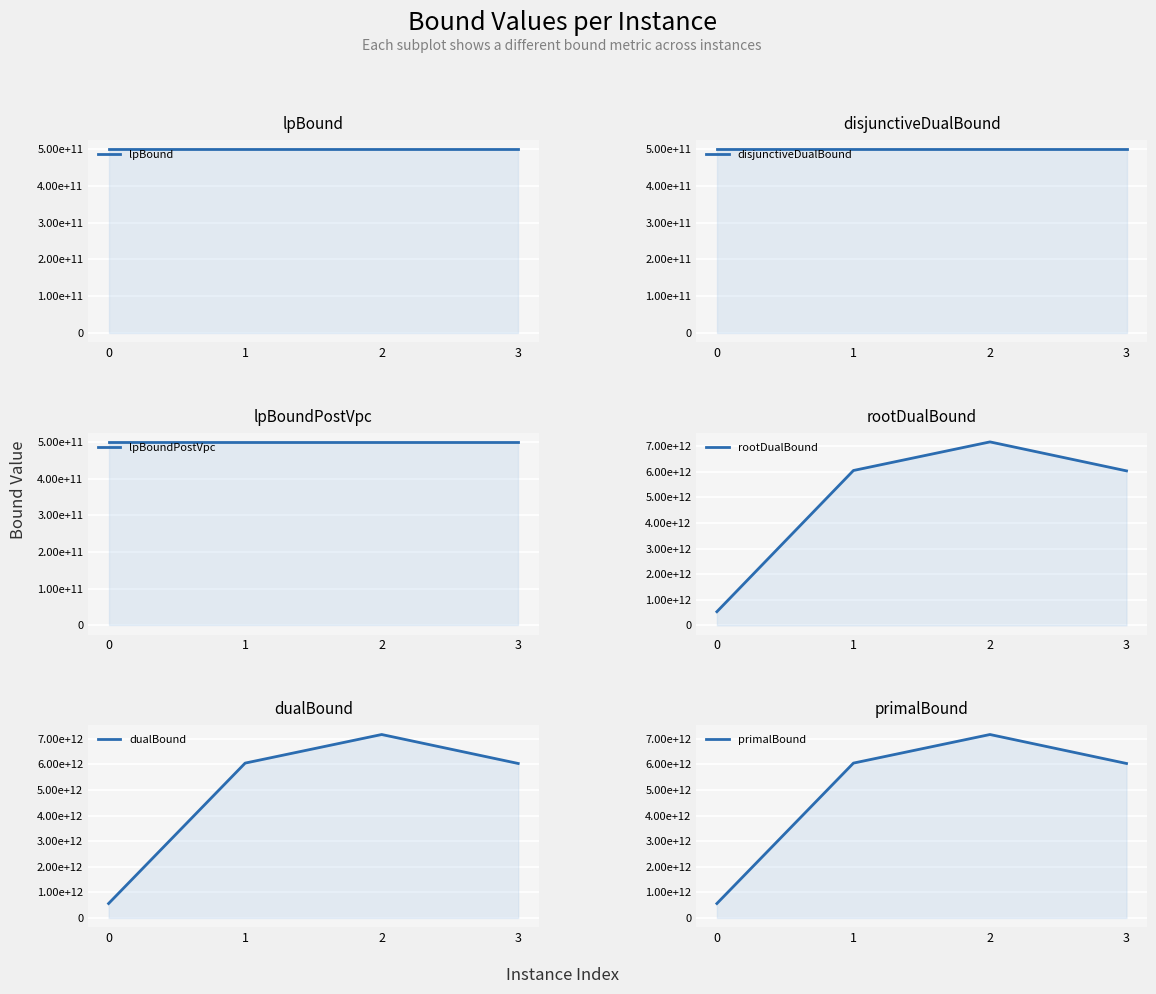

Where is the first local maximum for disjunctiveDualBound?

1